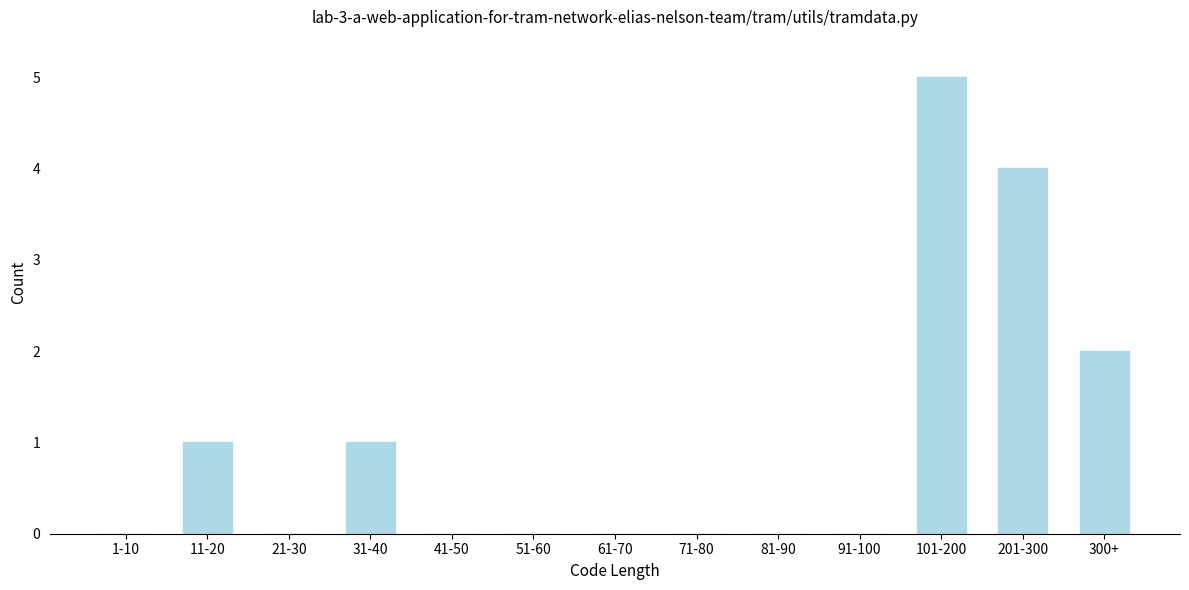

Reading left to right, list all the values displayed in this chart.

1-10=0	11-20=1	21-30=0	31-40=1	41-50=0	51-60=0	61-70=0	71-80=0	81-90=0	91-100=0	101-200=5	201-300=4	300+=2